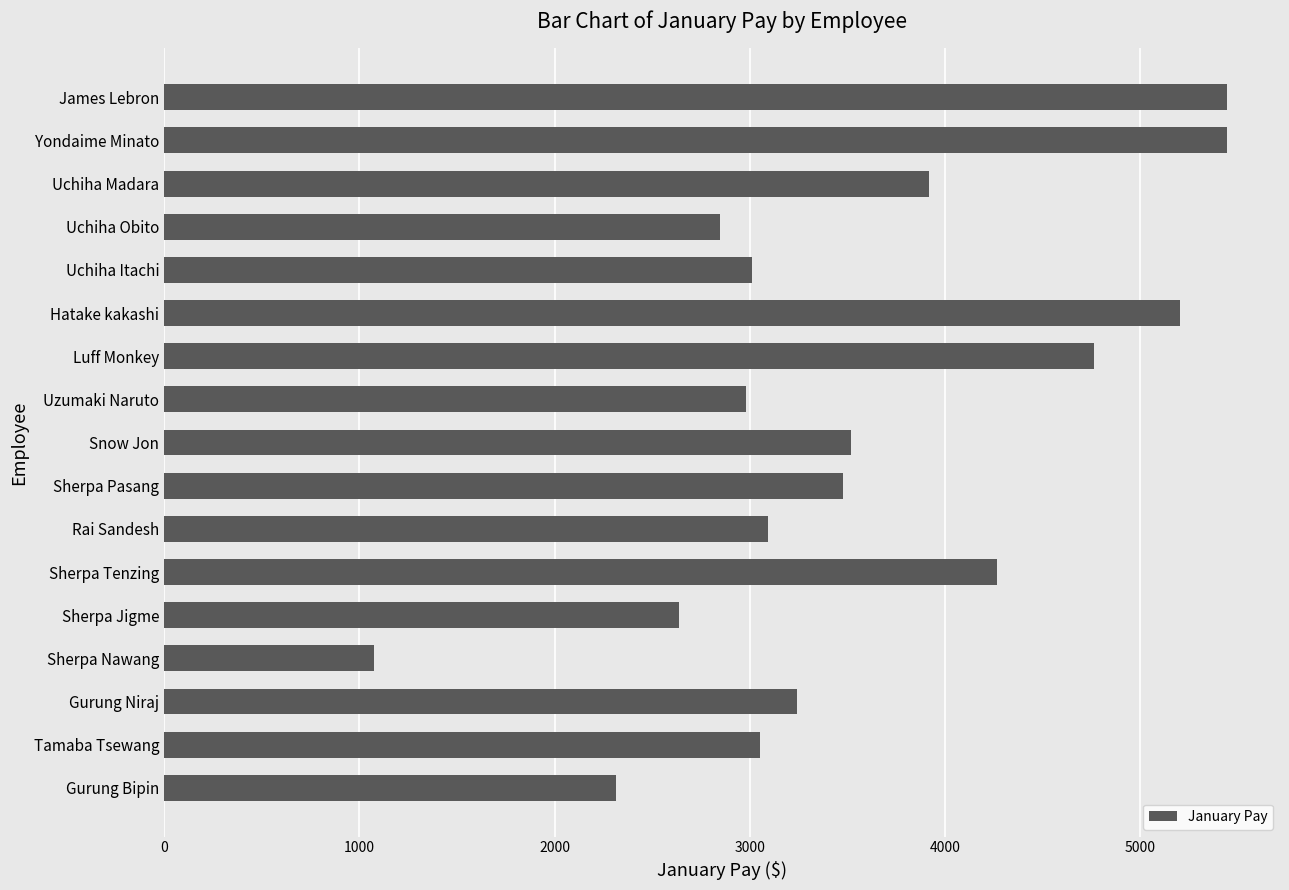

Are the bars horizontal?

Yes